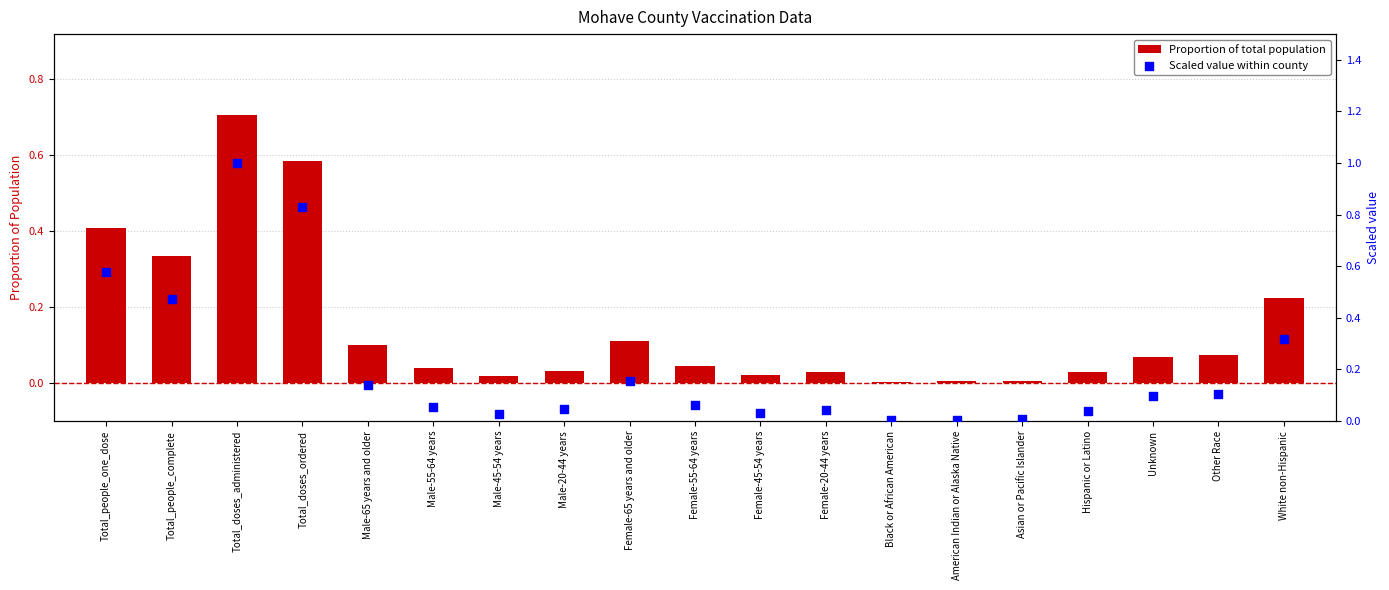

What are all the series names shown in the legend?

Proportion of total population, Scaled value within county